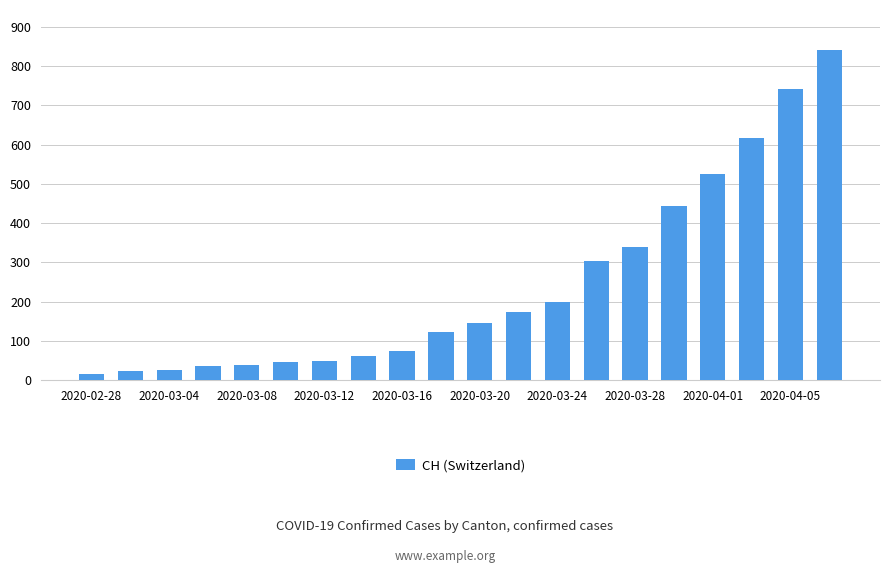

What is the value of the 3rd bar from the left?

27